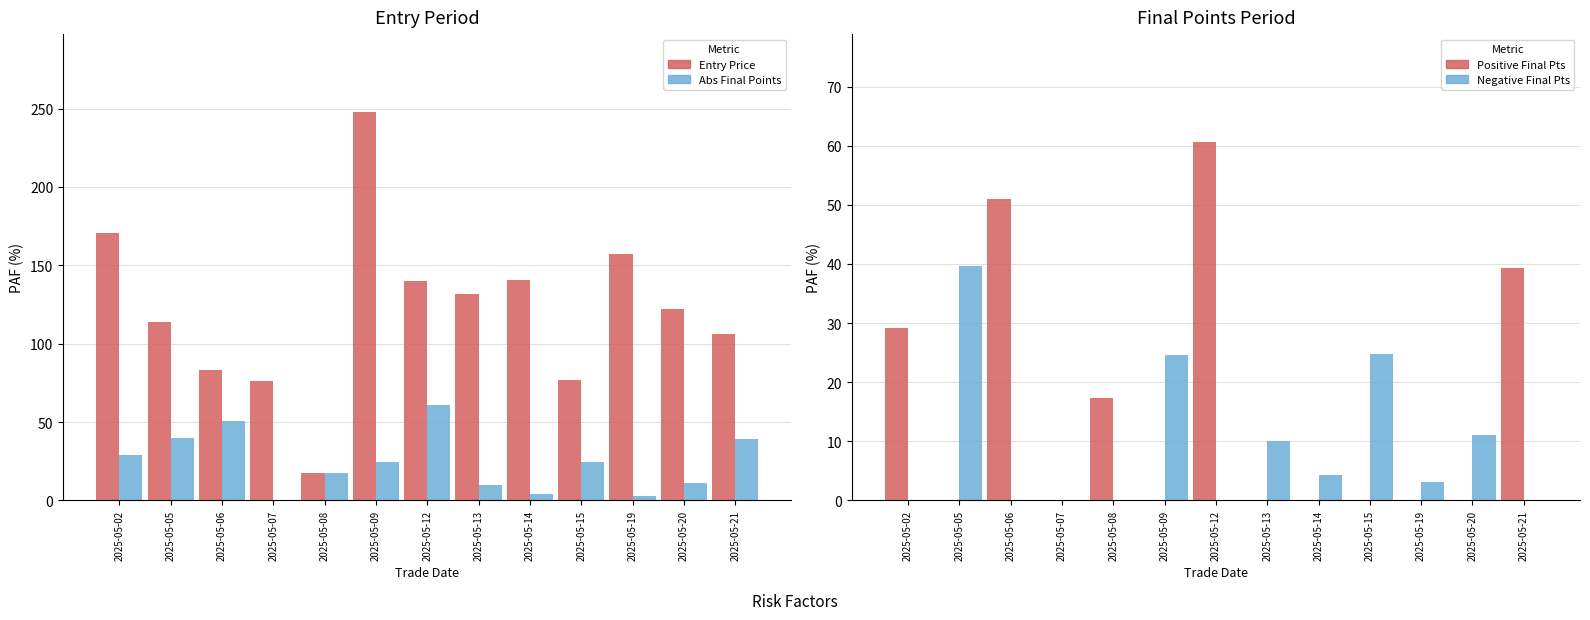

Rank the categories by Abs Final Points value from lowest to highest.

2025-05-07, 2025-05-19, 2025-05-14, 2025-05-13, 2025-05-20, 2025-05-08, 2025-05-09, 2025-05-15, 2025-05-02, 2025-05-21, 2025-05-05, 2025-05-06, 2025-05-12